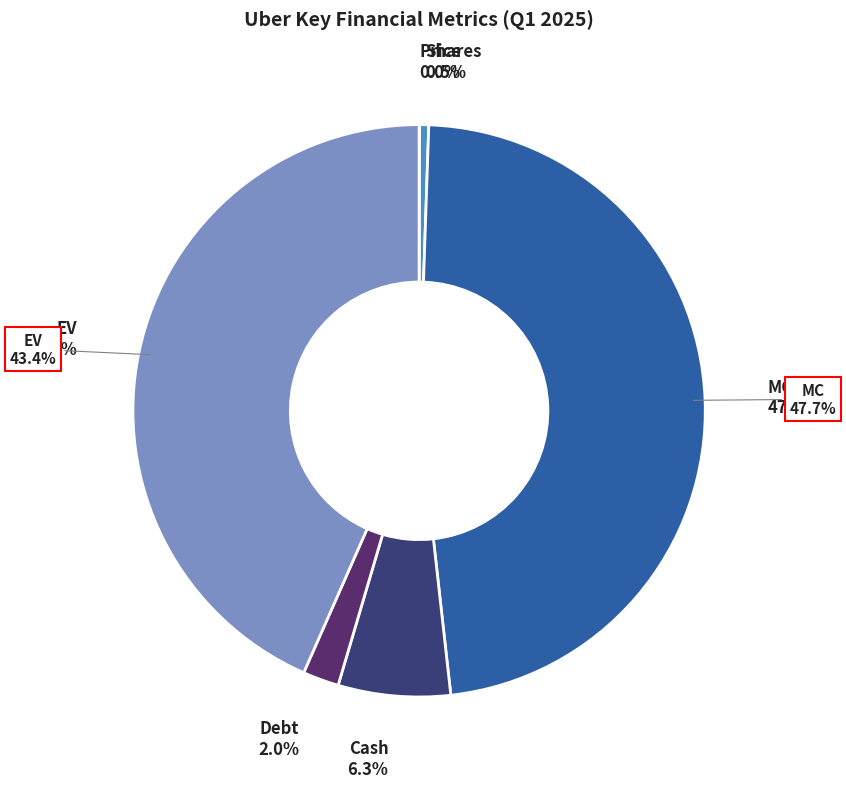

How many segments does this pie chart have?

6